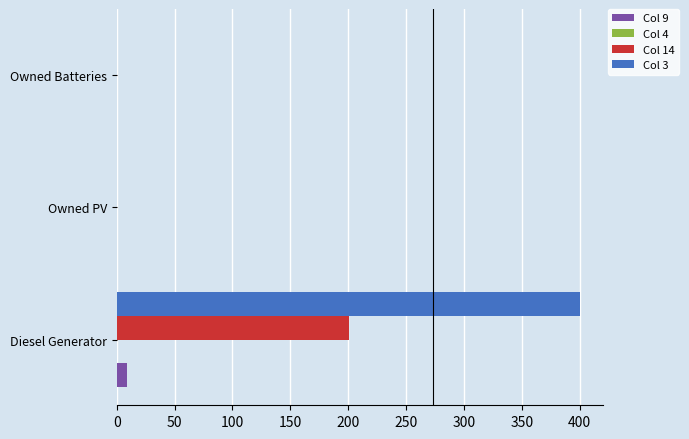

Which series changed the most between Diesel Generator and Owned PV?

Col 3